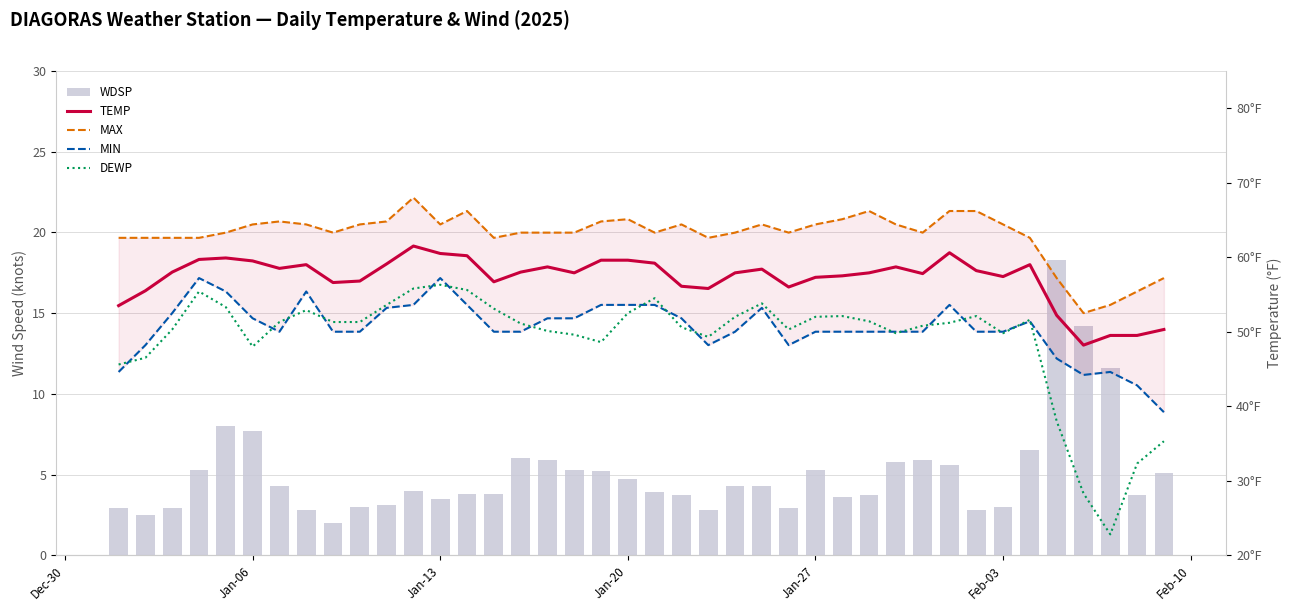

Is the value of TEMP at 17 greater than the value of MIN at Jan-27?

Yes